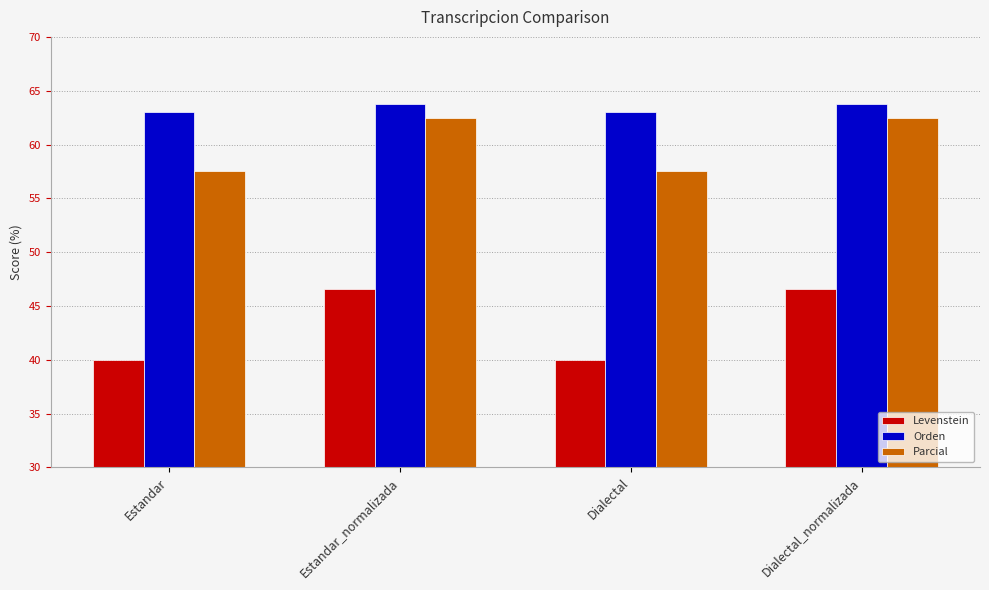

What are all the series names shown in the legend?

Levenstein, Orden, Parcial